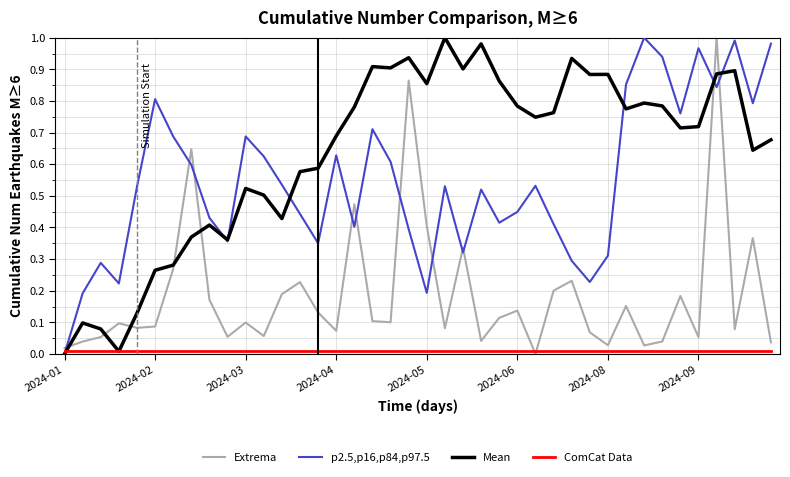

How many intersections are there between ComCat Data and p2.5,p16,p84,p97.5?

1